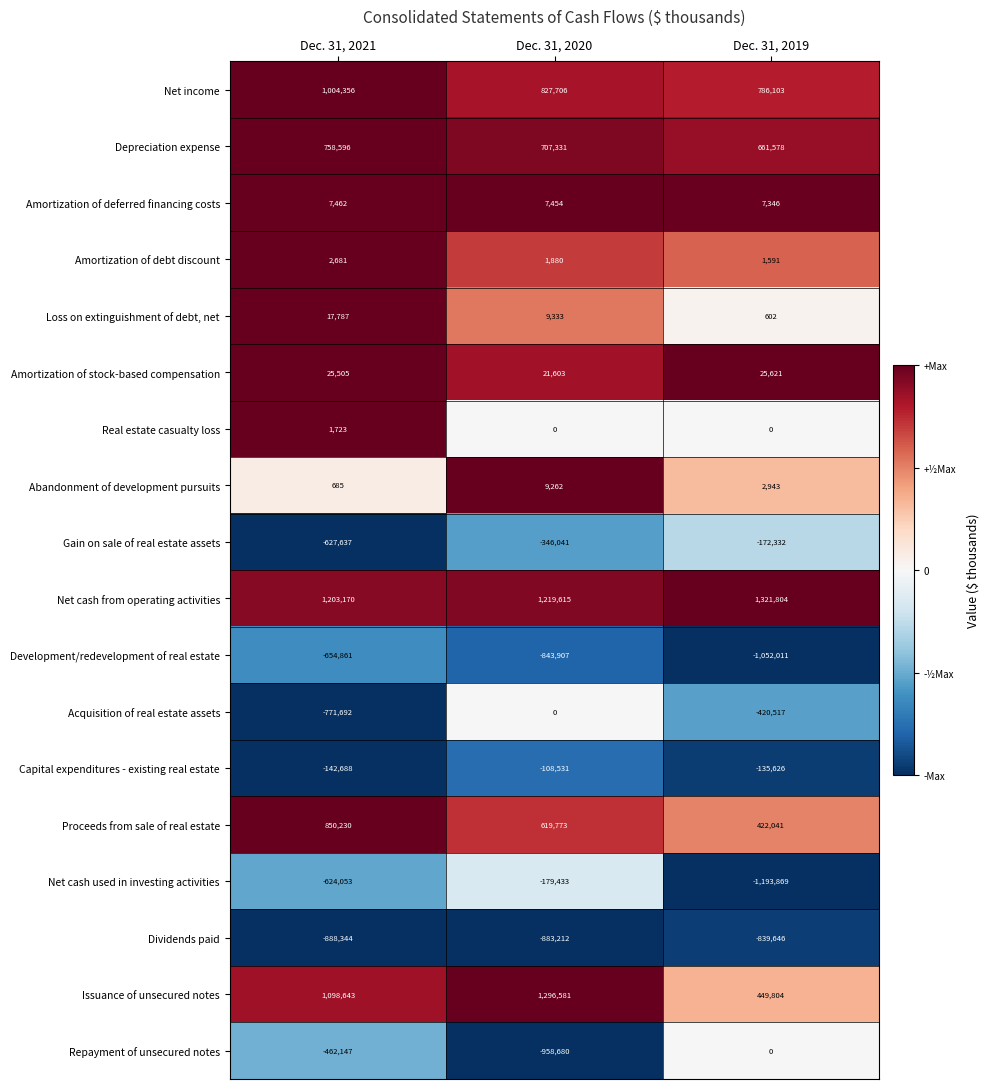

What is the smallest value displayed?

-1193869